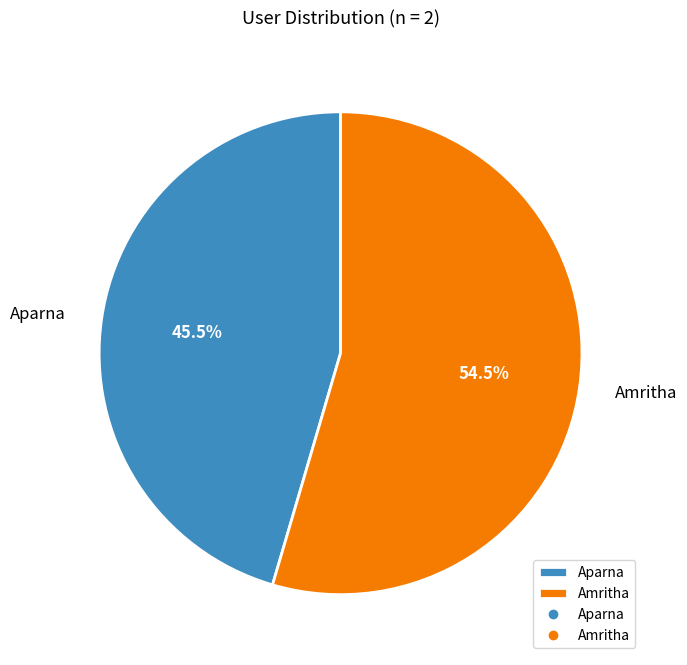

To the nearest percent, what is the average slice percentage?

50%